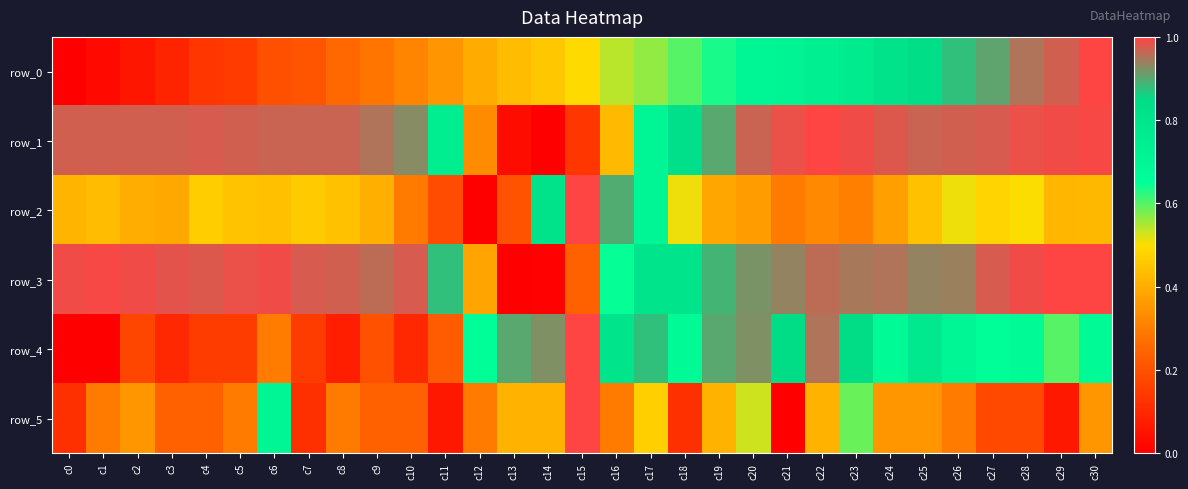

What is the difference between the maximum and minimum values in the row_3 series?

1.0